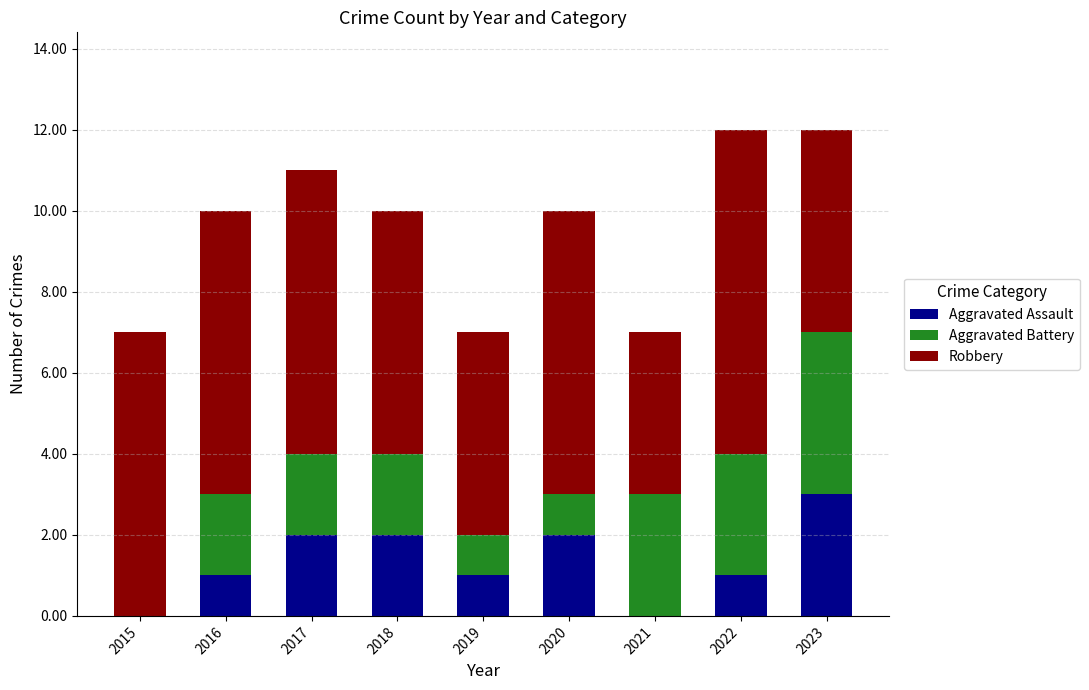

What is the sum of all Aggravated Assault values?

12